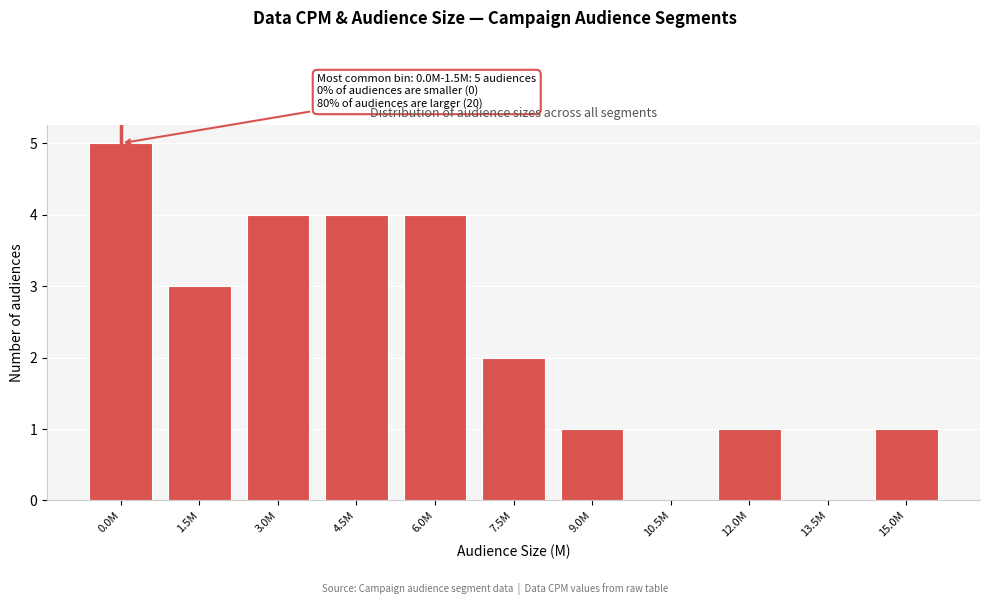

Reading left to right, what are all the values shown in this chart?

0.0M=5	1.5M=3	3.0M=4	4.5M=4	6.0M=4	7.5M=2	9.0M=1	10.5M=0	12.0M=1	13.5M=0	15.0M=1